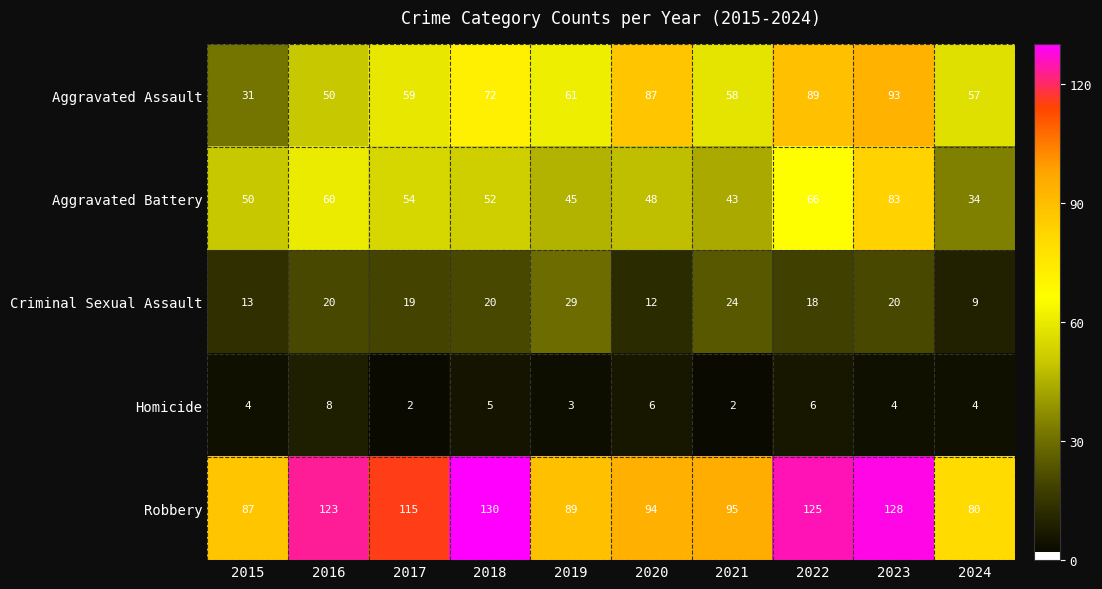

What is the sum of all Criminal Sexual Assault values?

184